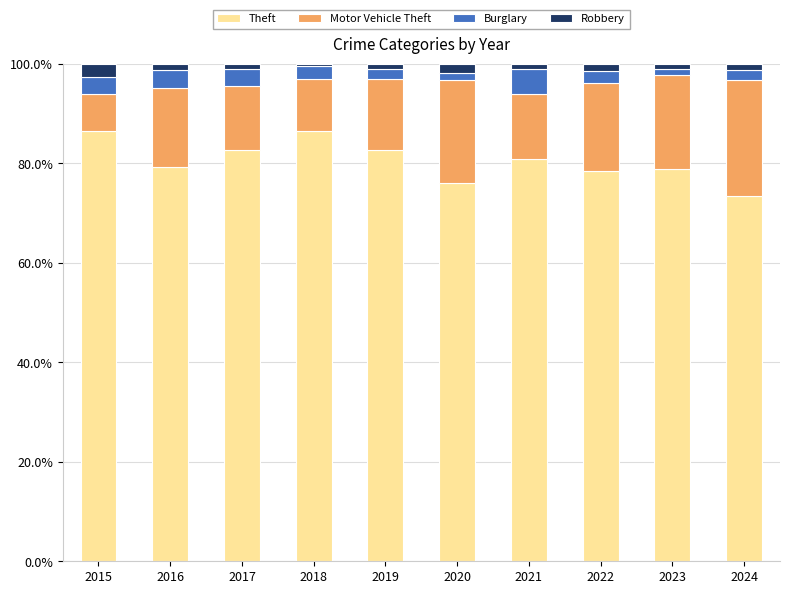

True or false: Theft has a value of 123.5 at 2016.

False